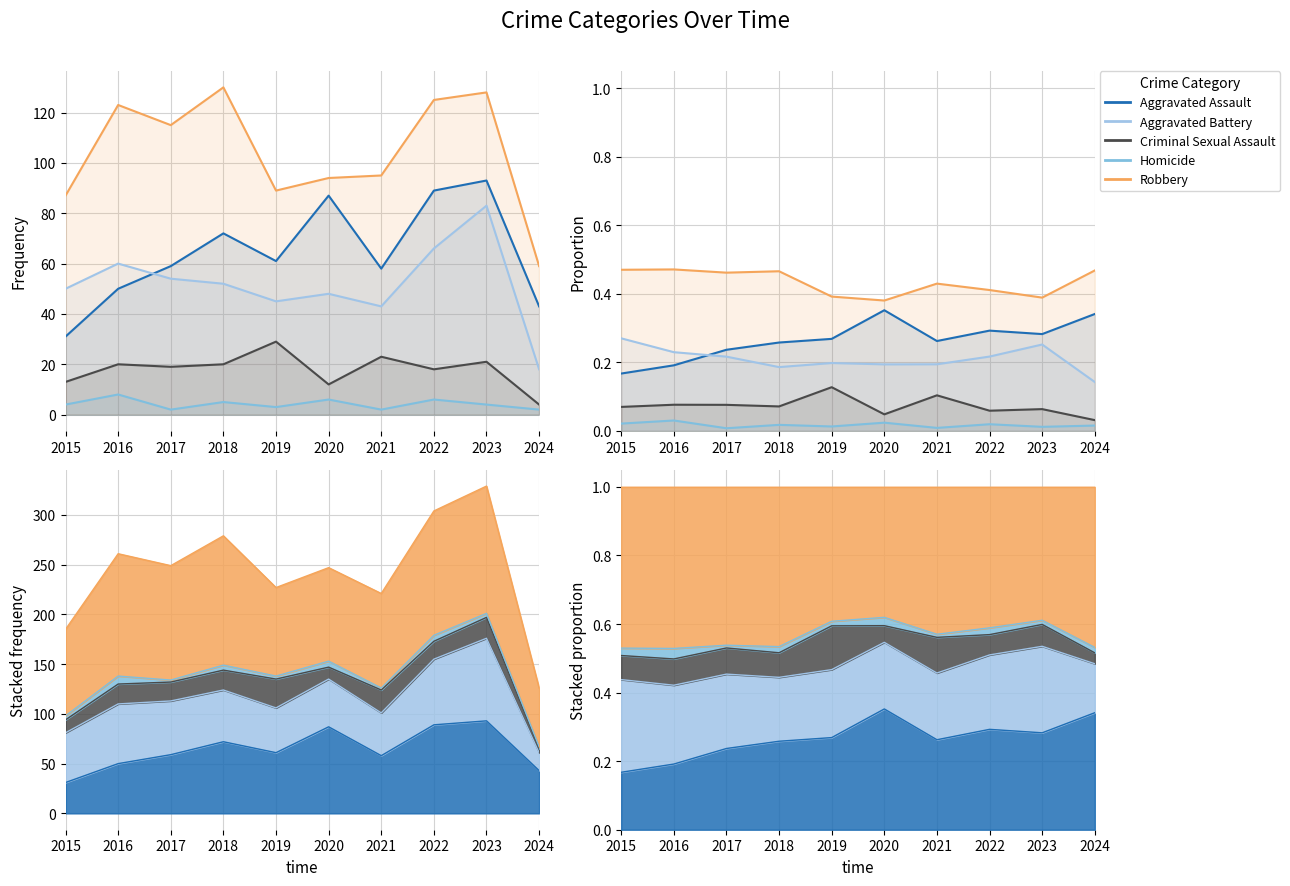

Which series has the widest spread of values?

Aggravated Assault